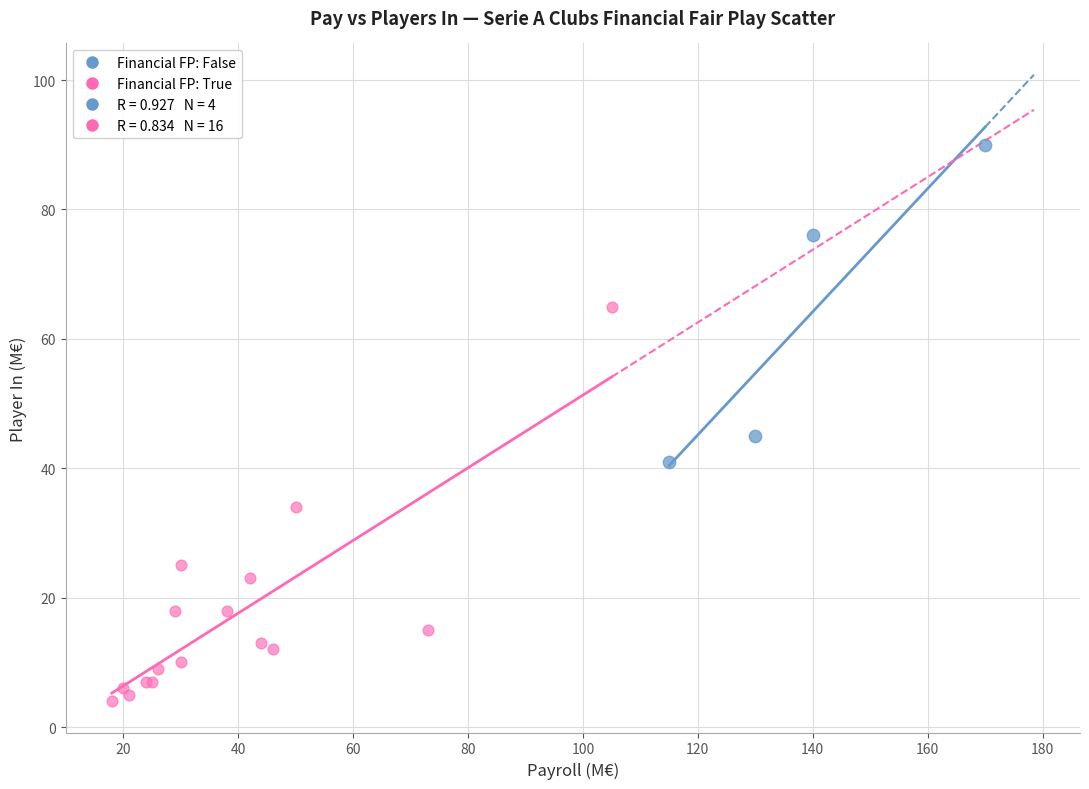

Which series contains the highest Y value?

Financial FP: False